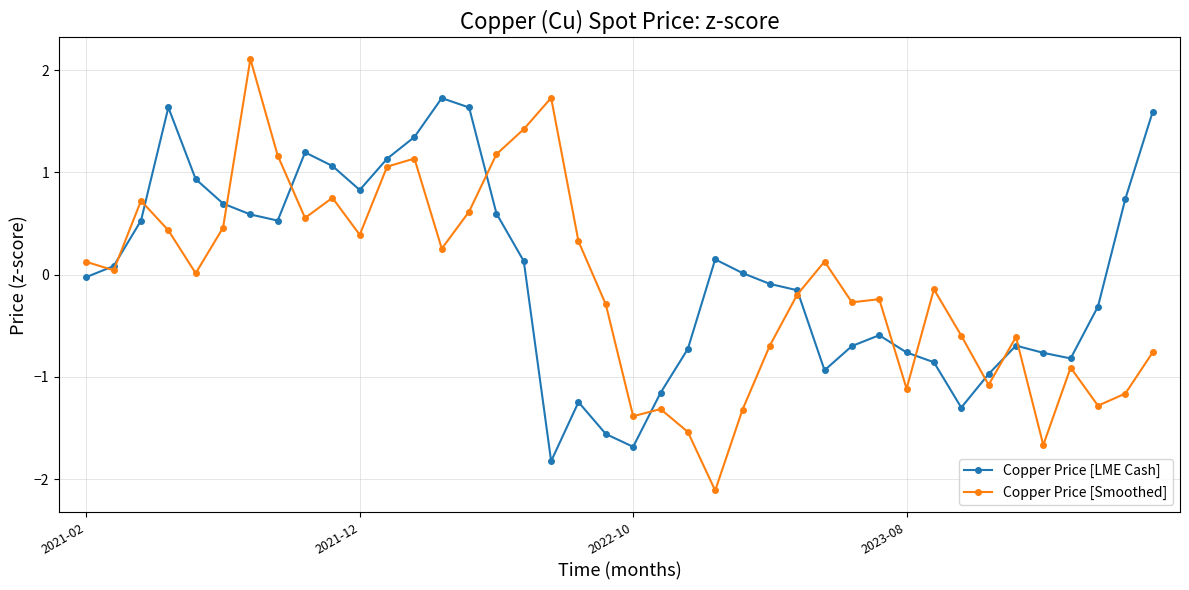

What is the smallest value displayed?

-2.1